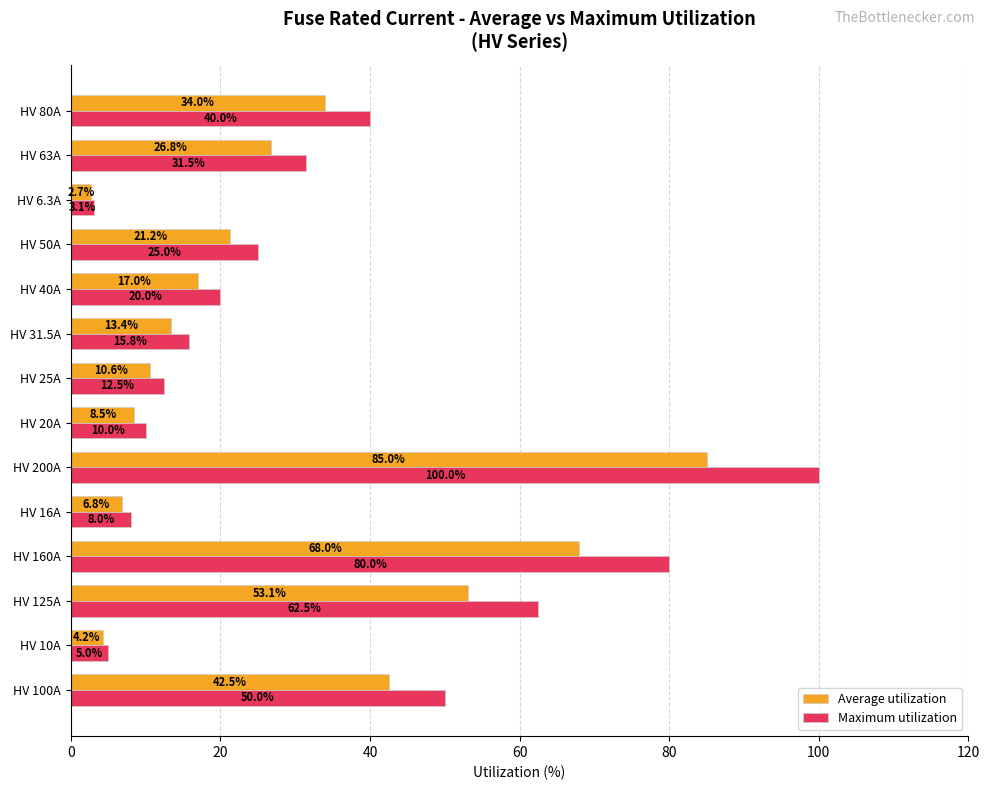

The Maximum utilization series shows 86.8 at HV 100A. True or false?

False